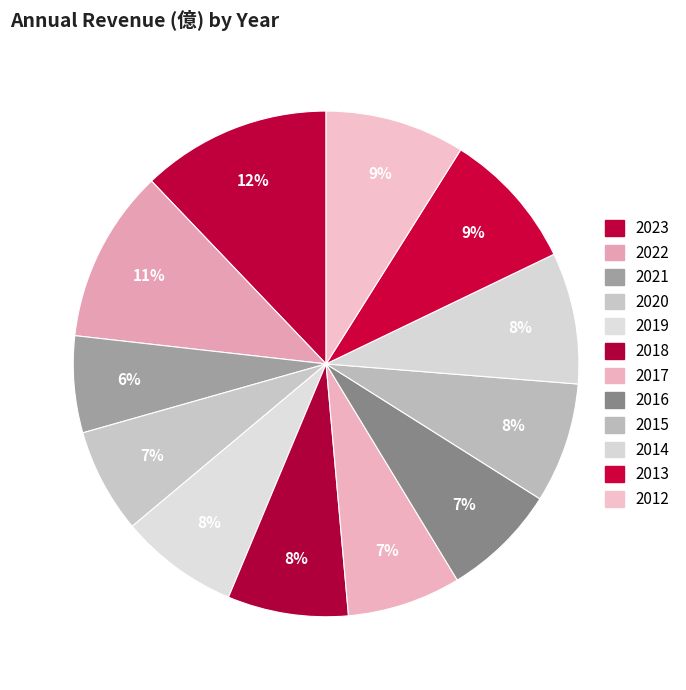

Is there a majority slice in this chart?

No